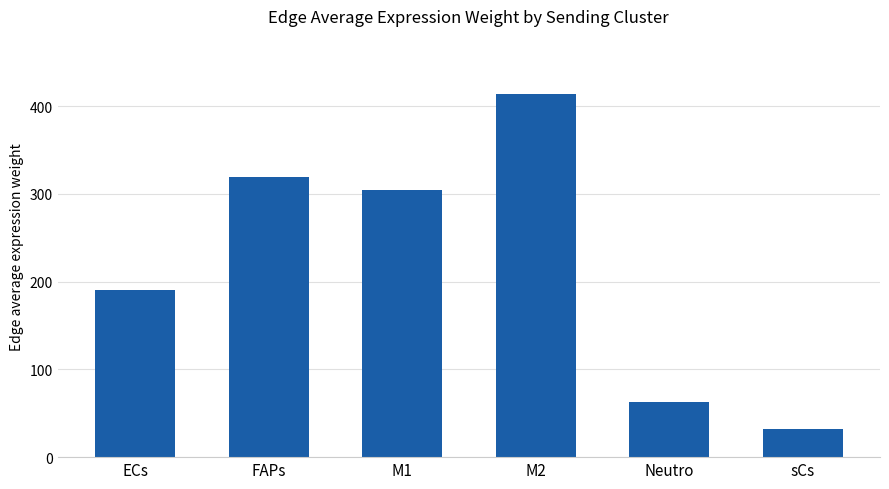

The chart shows a value of 31.9 at sCs. True or false?

True